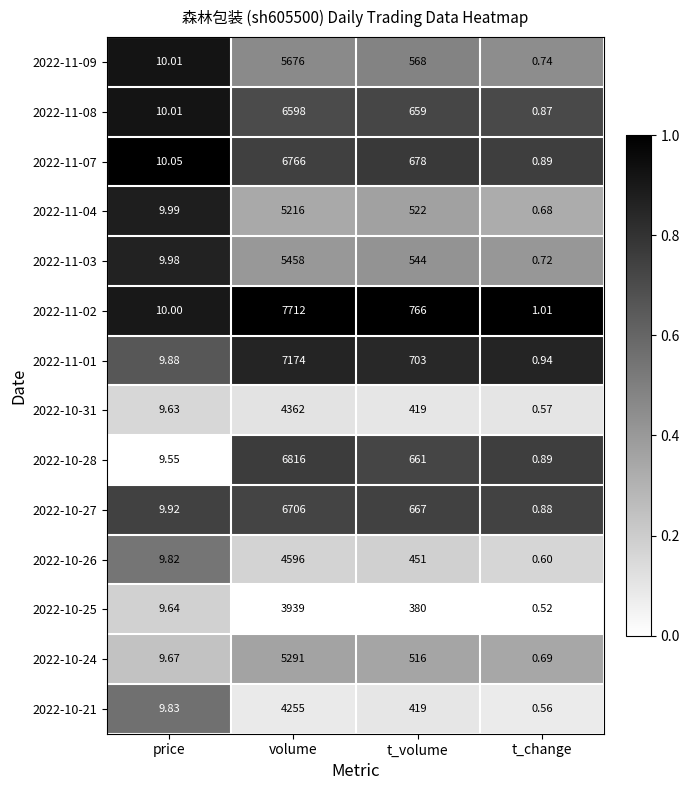

At which label does 2022-10-27 first exceed 667?

volume